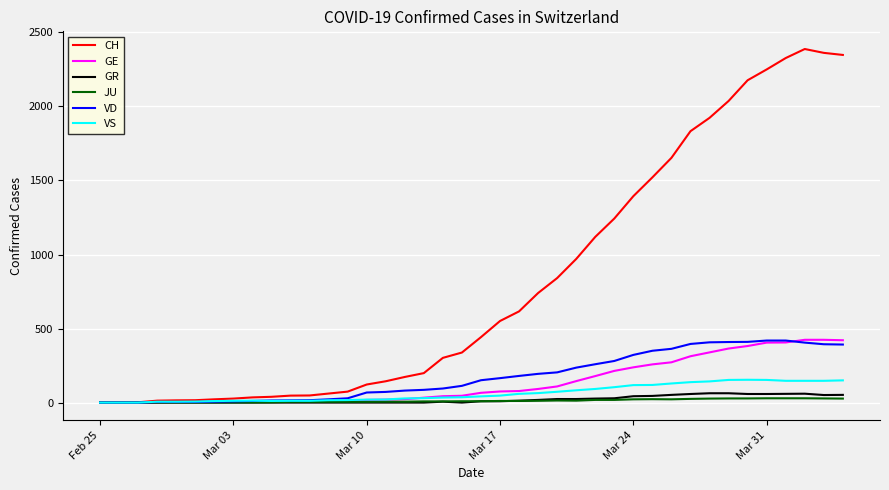

Which series has the largest total across all categories?

CH